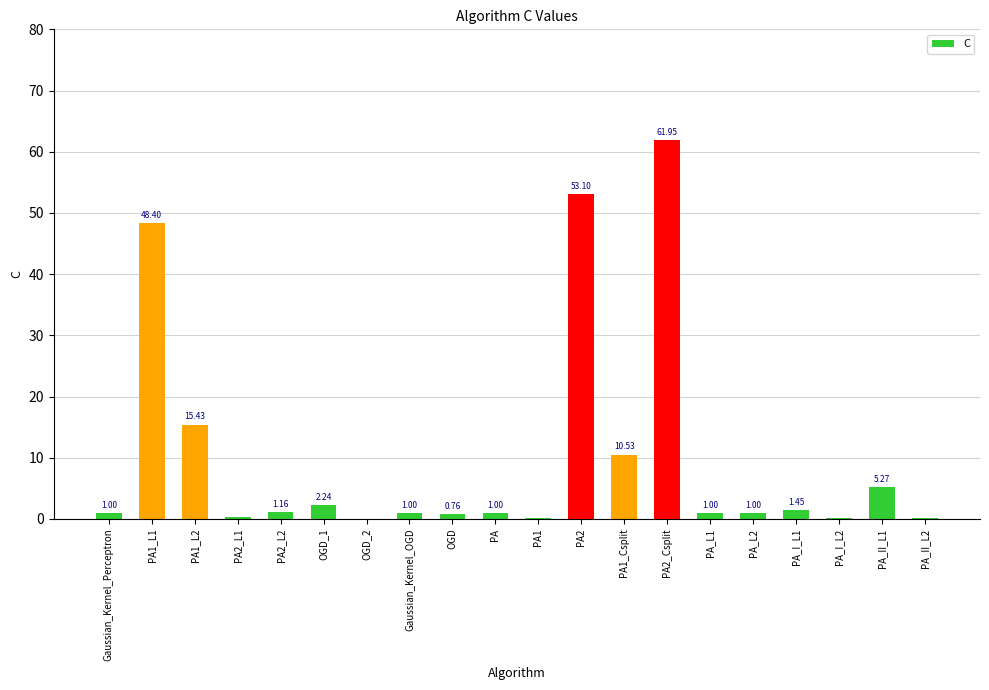

What is the change in value from PA2_L2 to PA2?

+51.9